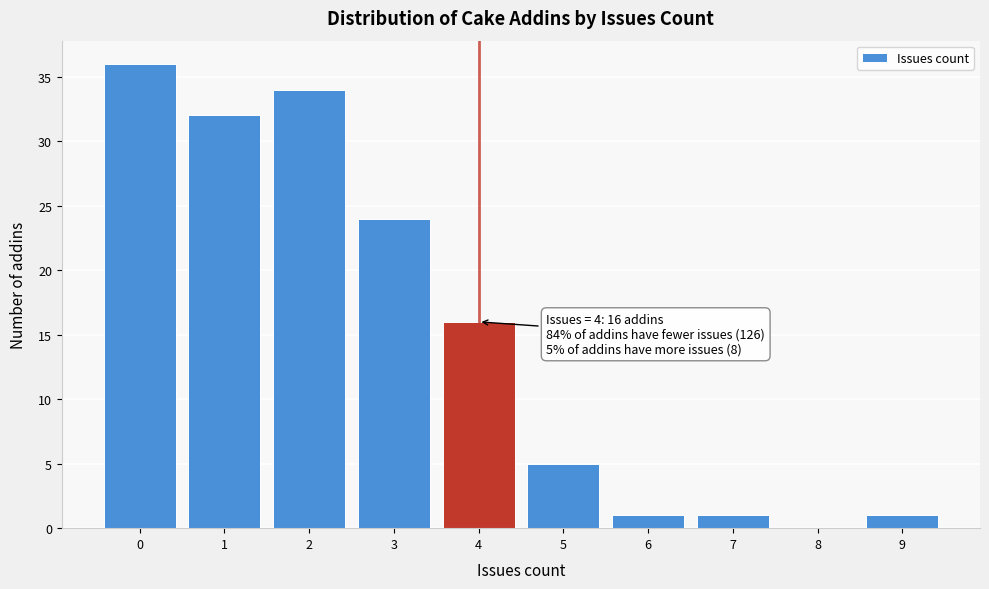

Which range on the x-axis has the tallest bar?

-0.5 to 0.5